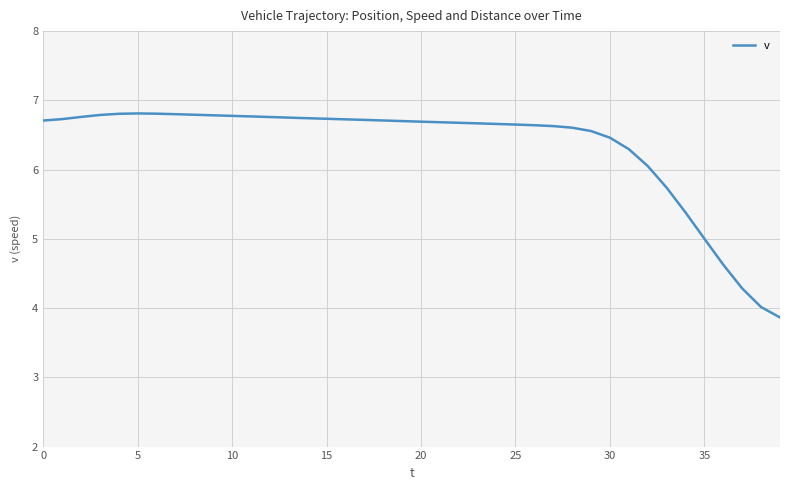

What is the difference between the maximum and minimum values?

2.9